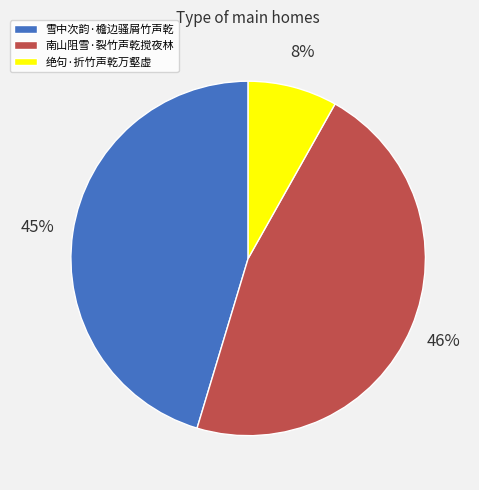

Do 南山阻雪·裂竹声乾搅夜林 and 雪中次韵·檐边骚屑竹声乾 together represent more than half of the pie?

Yes